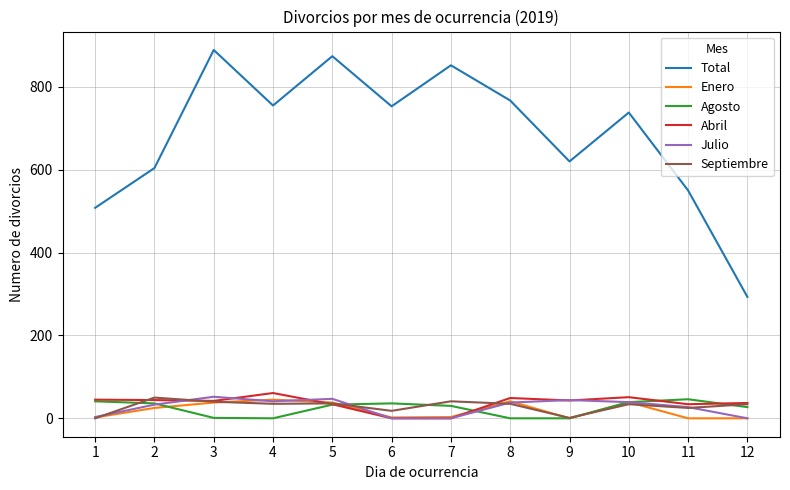

What is the difference between the second highest and minimum values in the Total series?

581